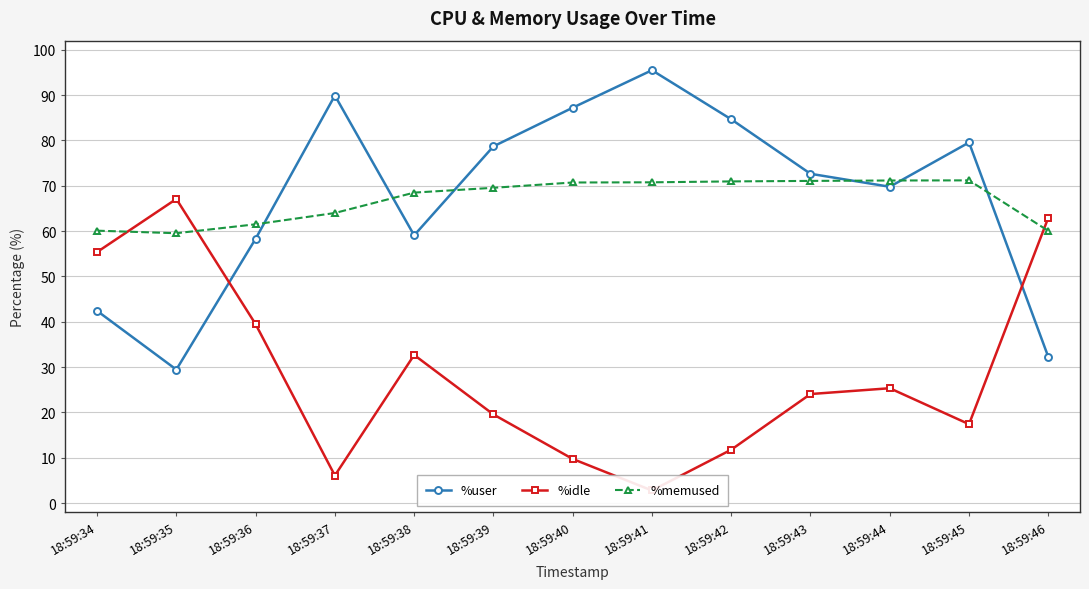

How many lines are shown in the chart?

3